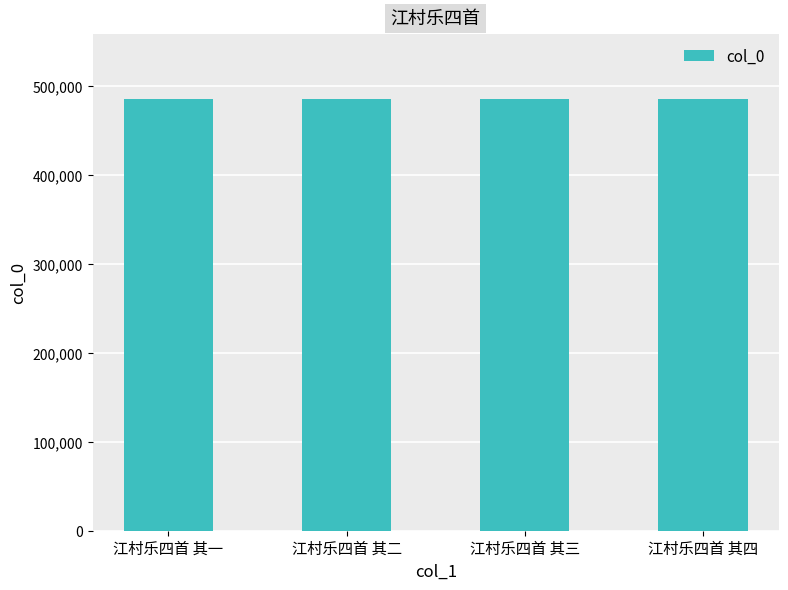

What is the change in value from 江村乐四首 其一 to 江村乐四首 其二?

+1